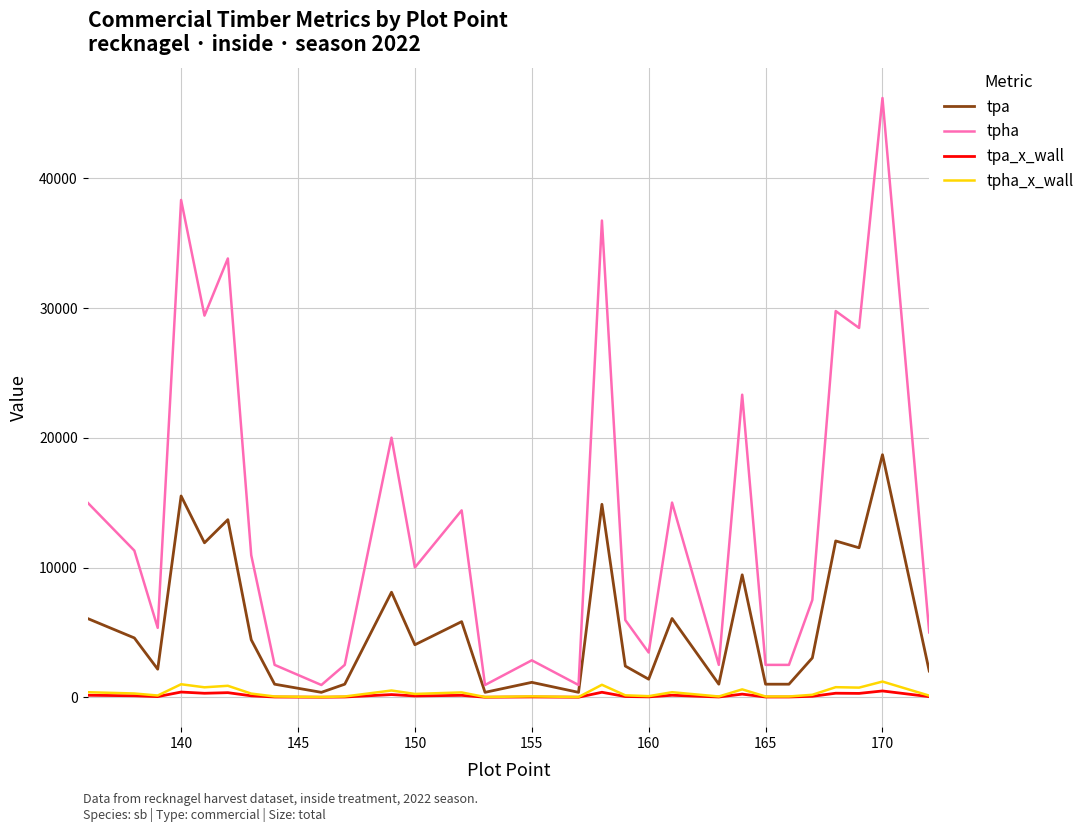

Which series has the widest spread of values?

tpha